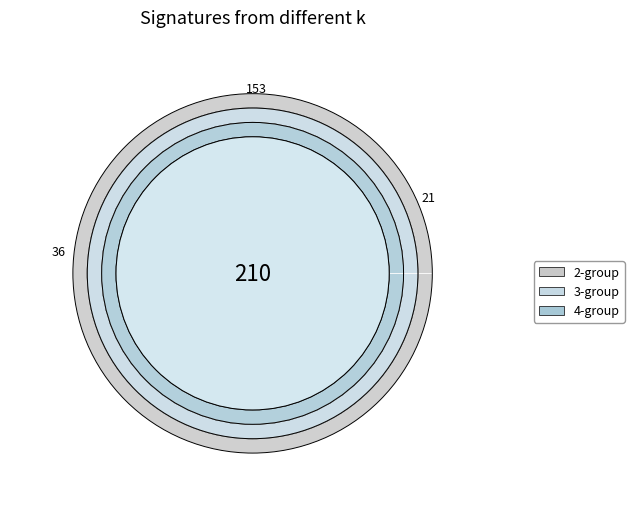

Is it true that 16 is 1% of the pie?

True